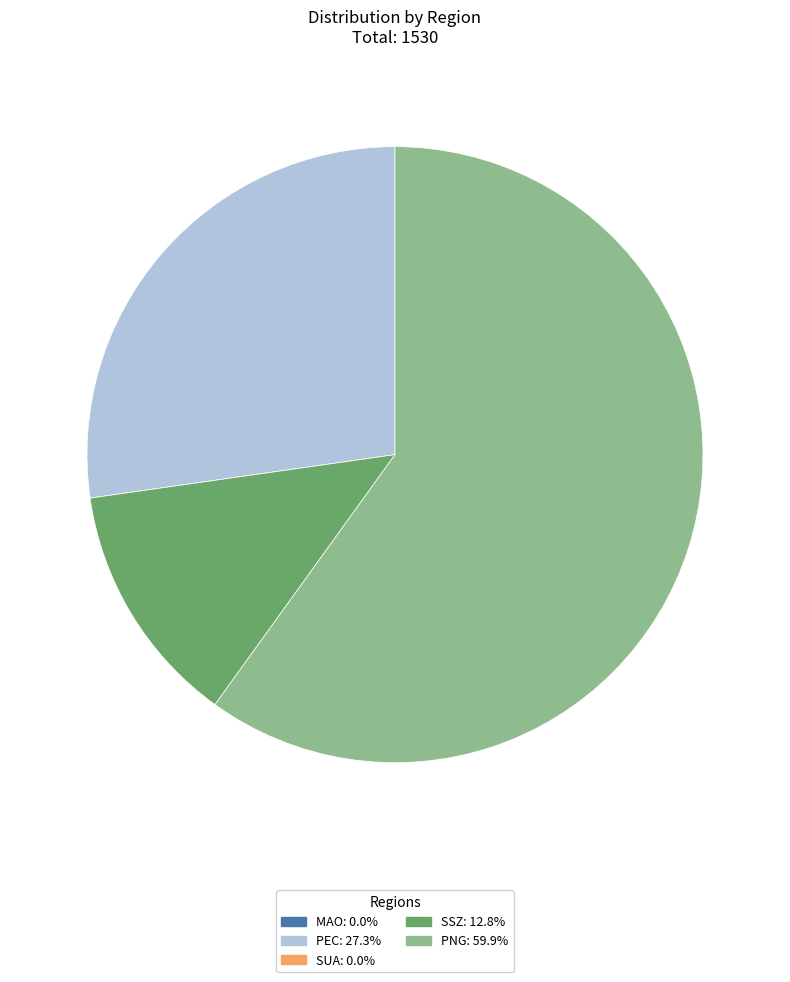

Does PEC: 27.3% represent more than half of the total?

No